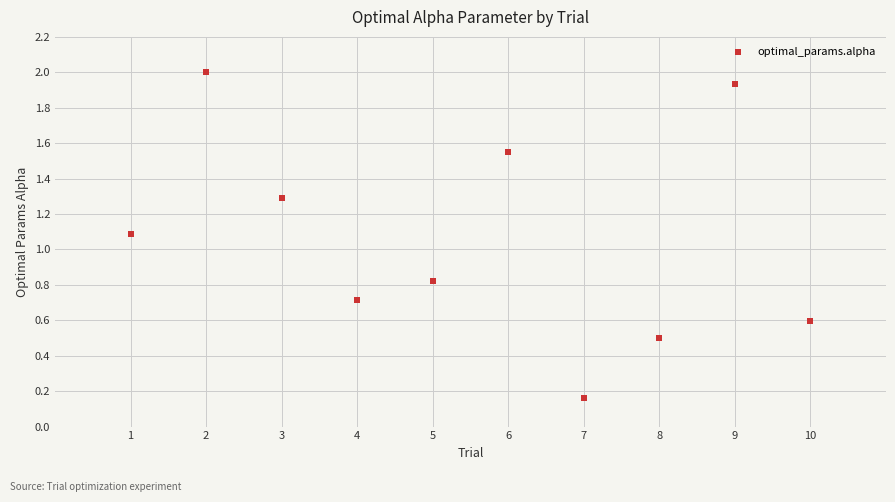

What is the average X value?

5.5